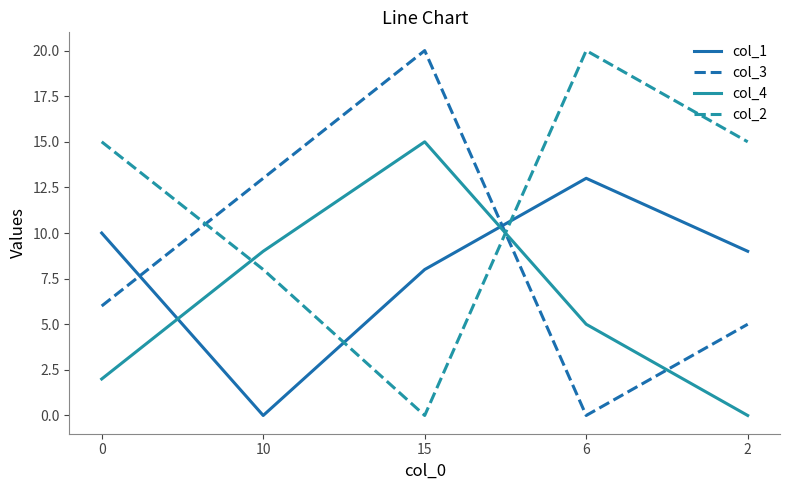

What is the spread (max minus min) of values at 15?

20